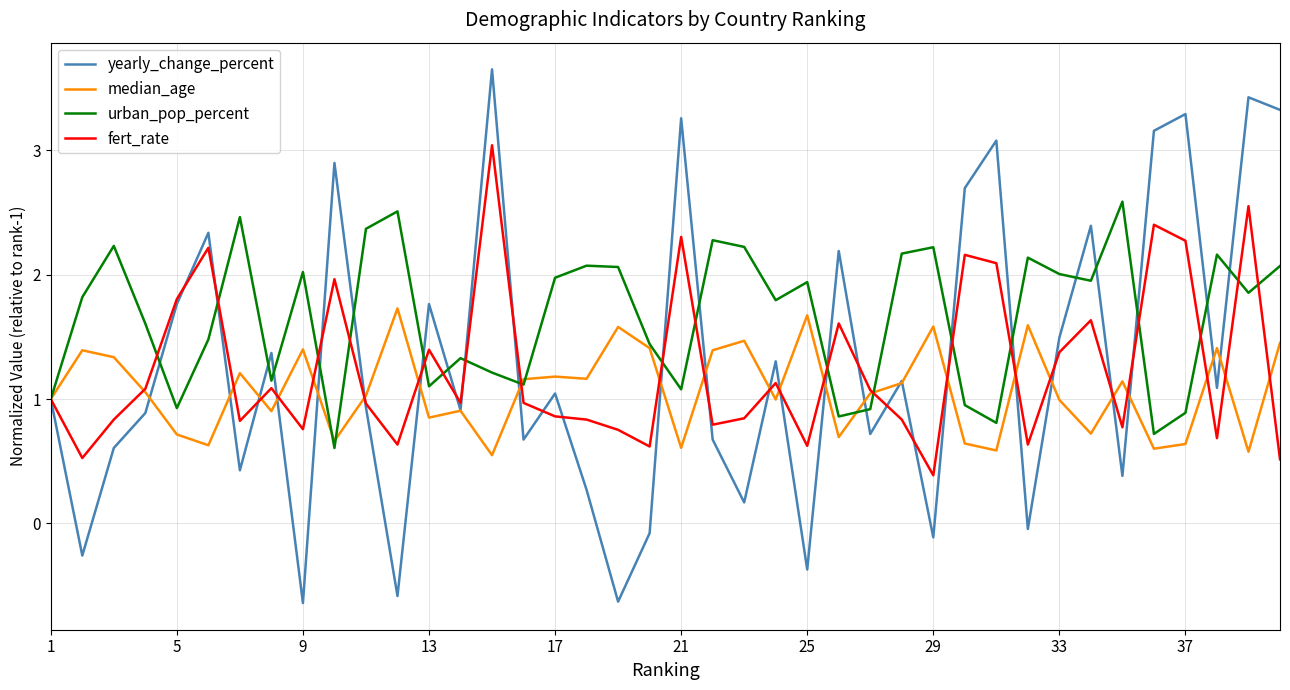

What is the minimum value for urban_pop_percent?

0.6